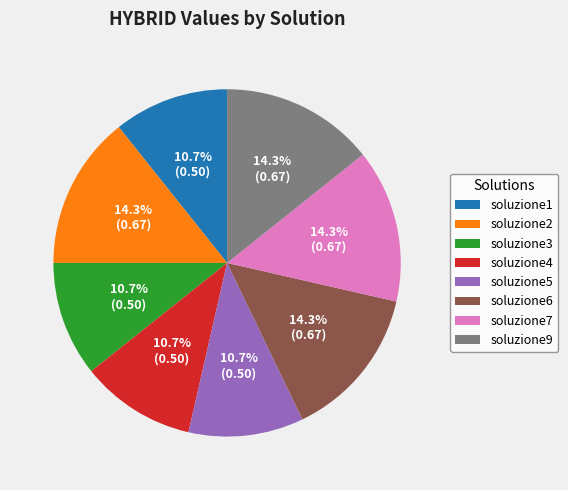

How many slices are in this pie chart?

8